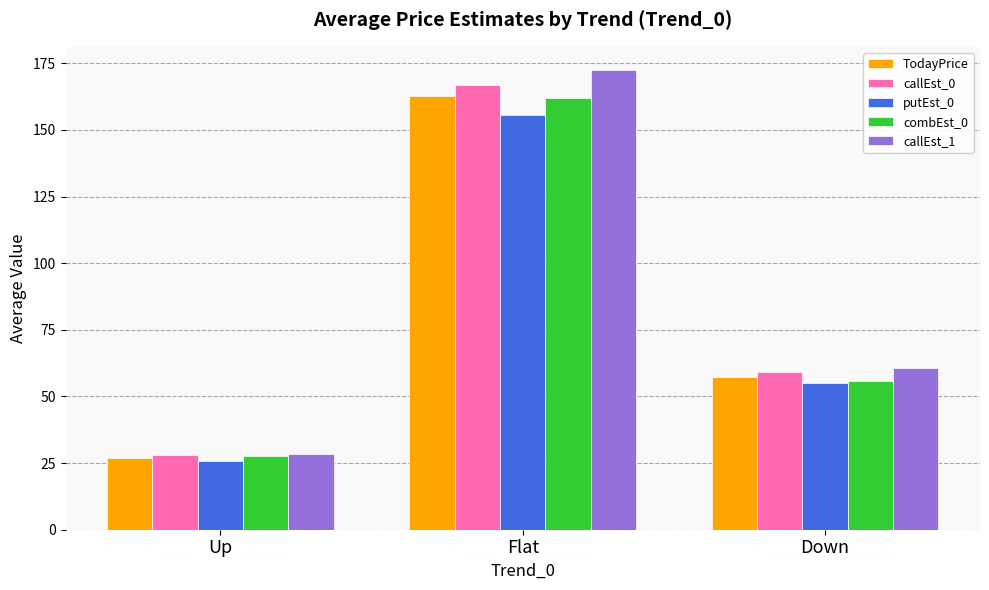

Reading left to right, transcribe all the data shown in this chart.

TodayPrice: 27.0	162.8	57.2
callEst_0: 28.2	166.7	59.1
putEst_0: 25.7	155.8	55.2
combEst_0: 27.7	162.0	55.7
callEst_1: 28.6	172.6	60.8